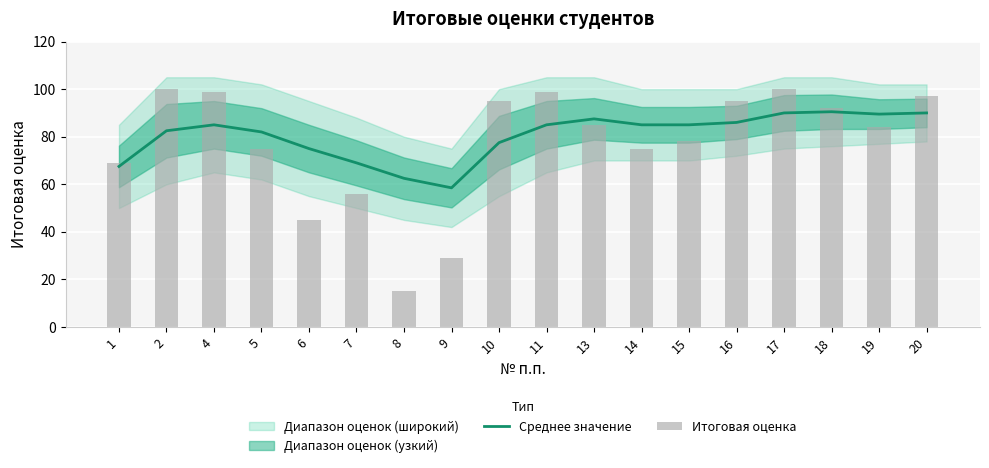

Does the chart contain any negative values?

No